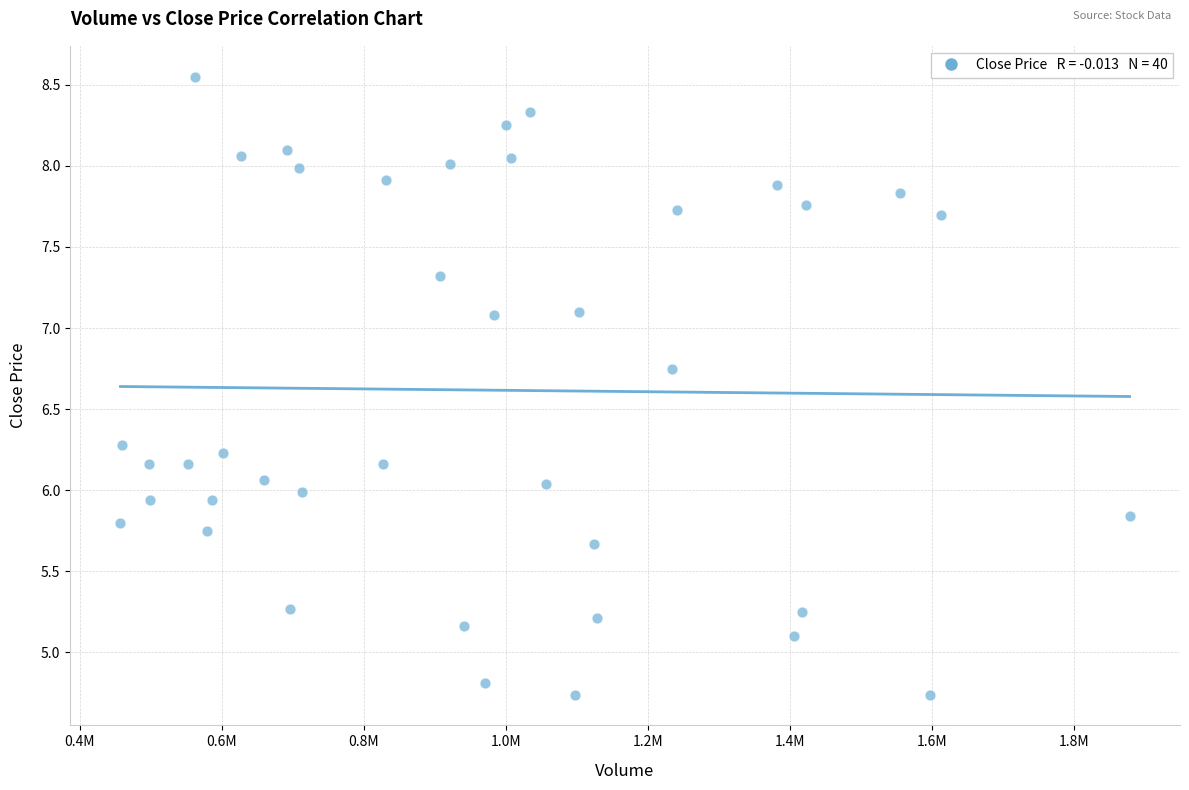

What is the range of Y values (max minus min)?

3.8